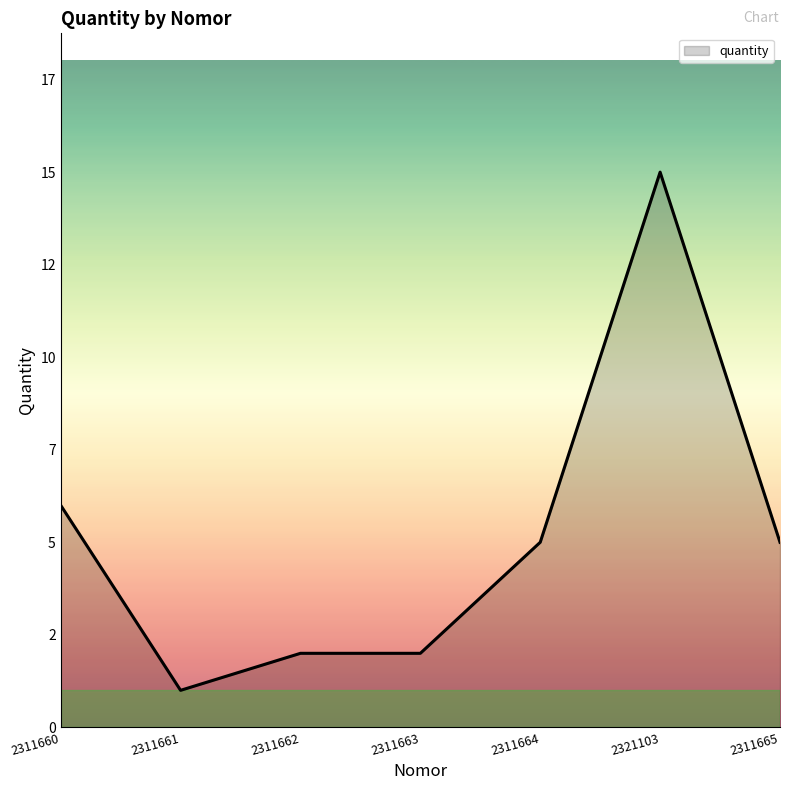

Where does the data first go above 5?

2311660